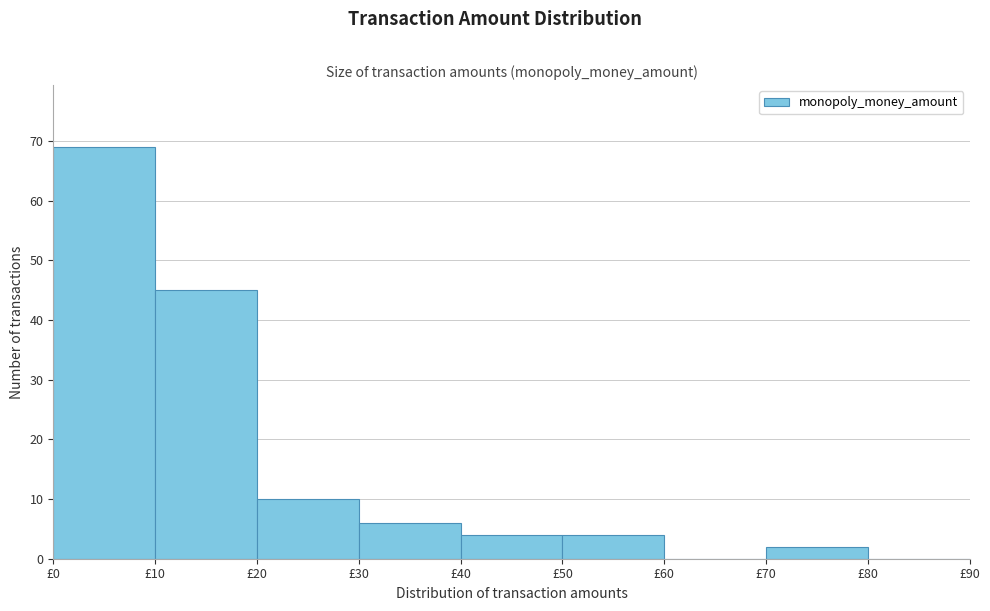

Reading left to right, transcribe this chart: for each bar, give the range it covers on the x-axis and its height. The values are not printed on the chart, so give them approximately, as read against the axis.

0 to 10: 69
10 to 20: 45
20 to 30: 10
30 to 40: 6
40 to 50: 4
50 to 60: 4
60 to 70: 0
70 to 80: 2
80 to 90: 0